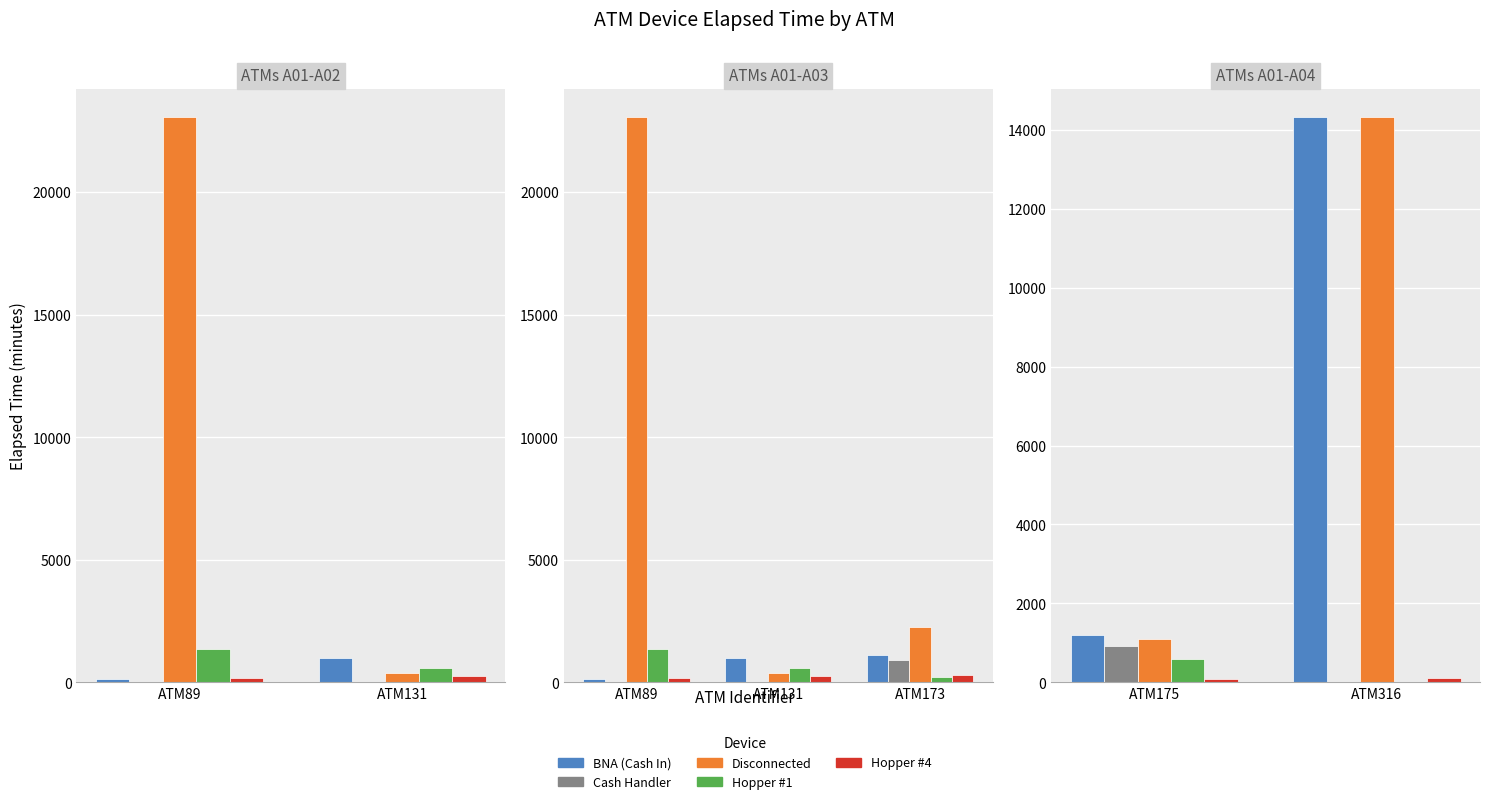

Does the chart contain stacked bars?

No